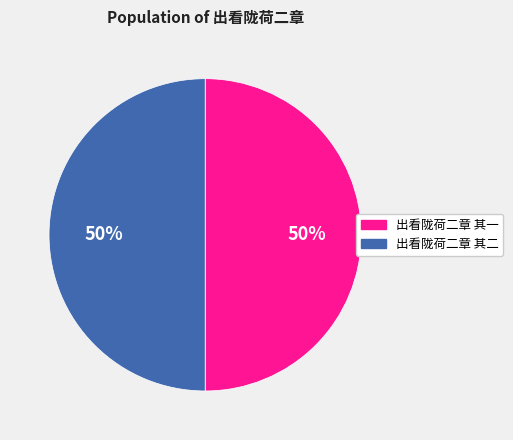

What is the ratio of the value at 出看陇荷二章 其二 to the value at 出看陇荷二章 其一?

1.0